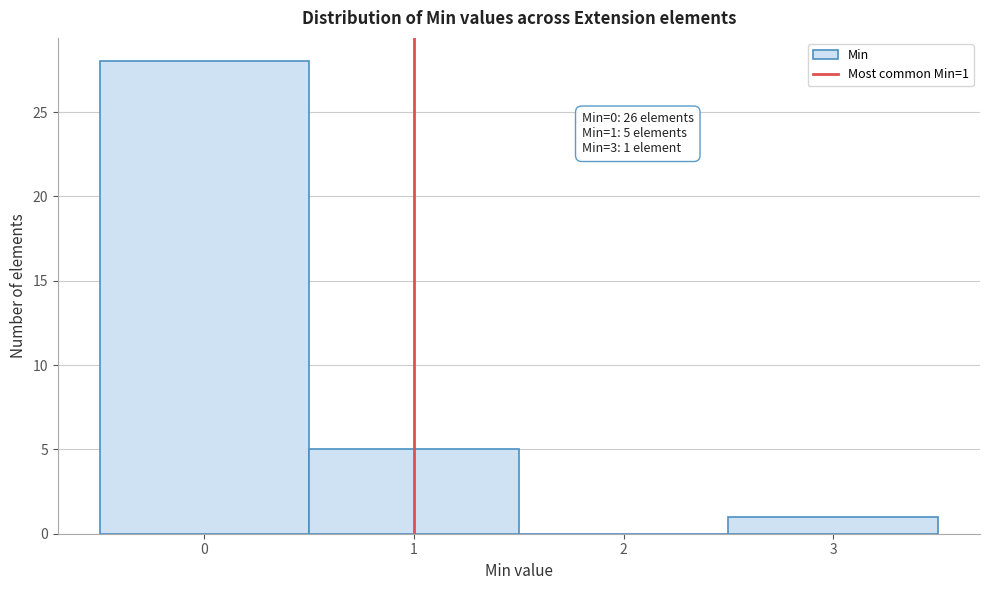

Over which range of the x-axis is the bar tallest?

-0.5 to 0.5